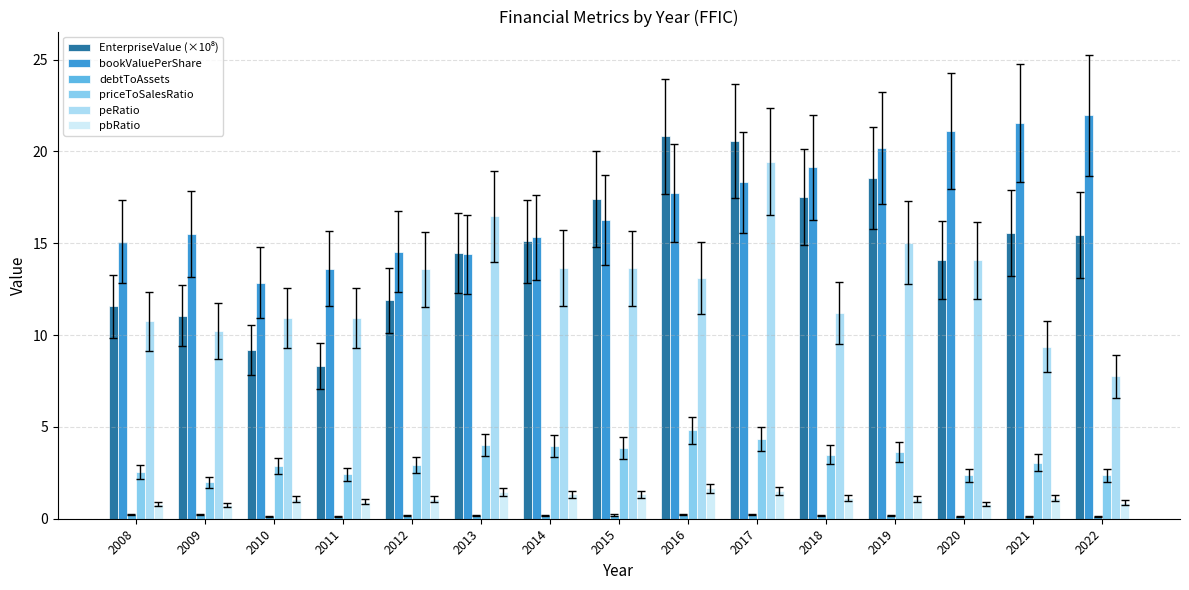

Between 2019 and 2022, which series saw the biggest shift?

peRatio